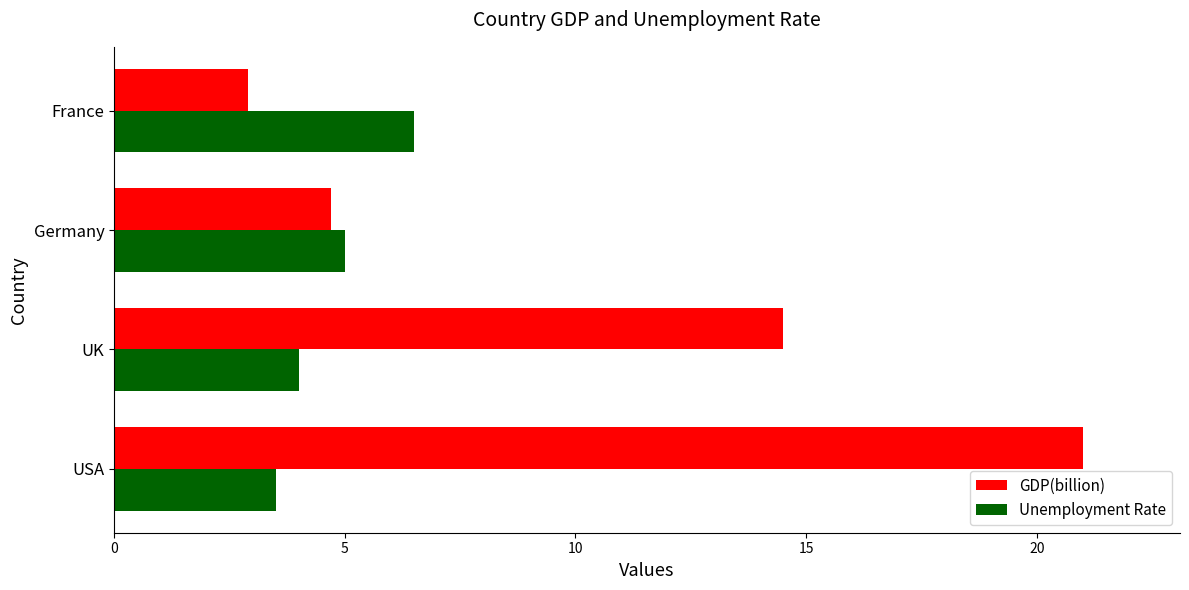

Read the GDP(billion) value at Germany.

4.7